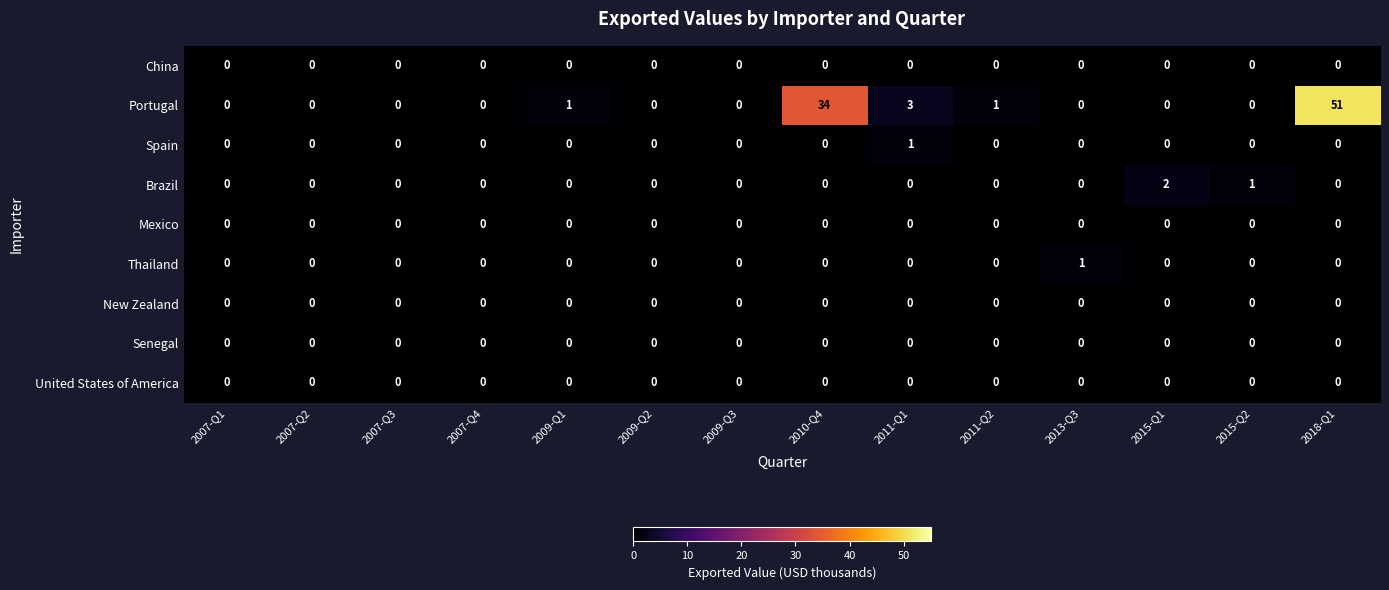

Where is Brazil nearest to the value 1?

2015-Q2